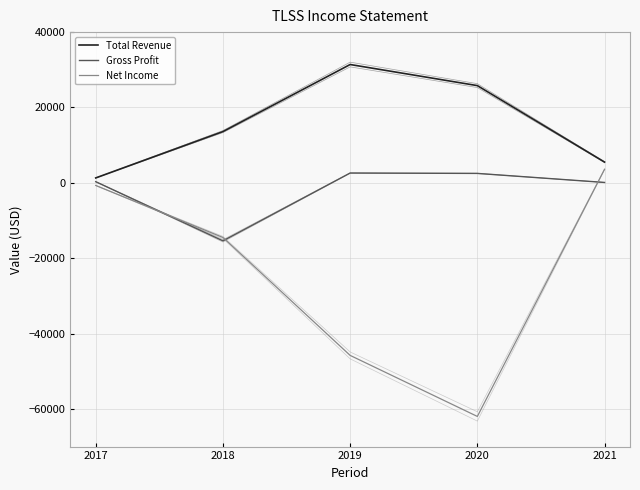

Reading right to left, what are all the values shown in this chart?

Total Revenue: 2021=5500	2020=25800	2019=31400	2018=13600	2017=1300
Gross Profit: 2021=100	2020=2500	2019=2600	2018=-15400	2017=300
Net Income: 2021=3600	2020=-62000	2019=-45800	2018=-14500	2017=-700